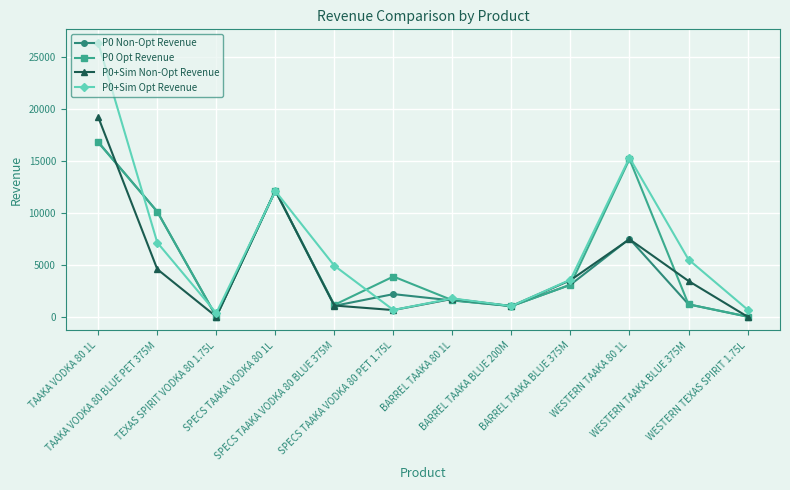

What is the difference between the maximum and second lowest values in the P0 Opt Revenue series?

16743